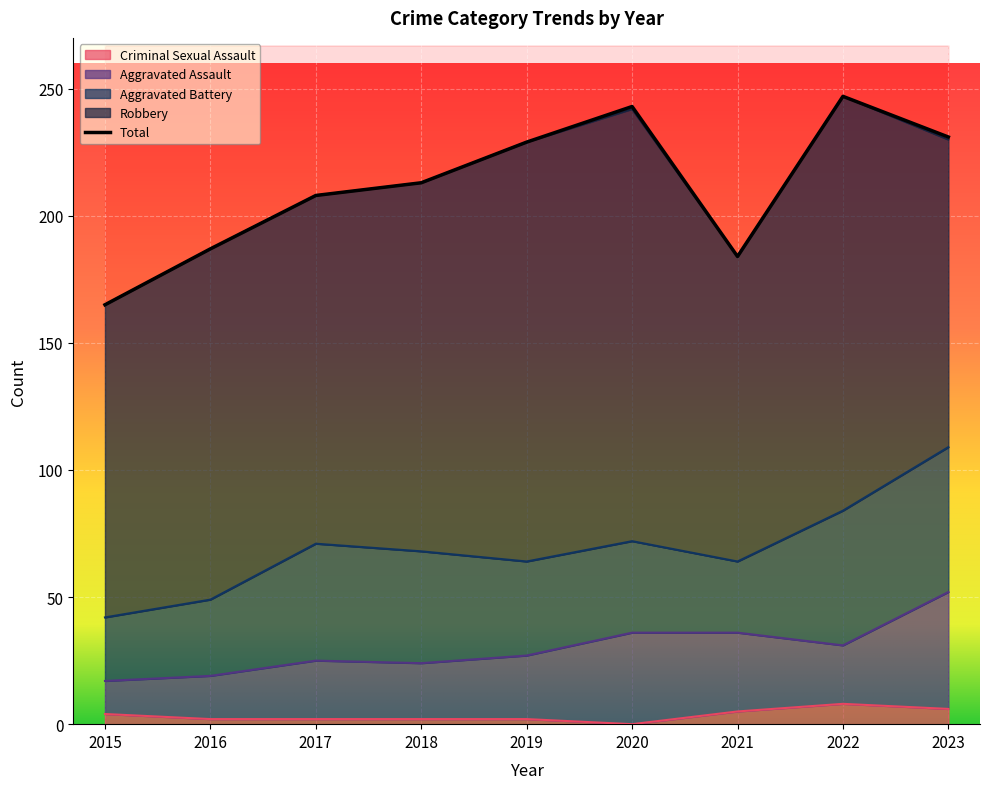

How many points are lower than both their immediate neighbors (excluding endpoints)?

1